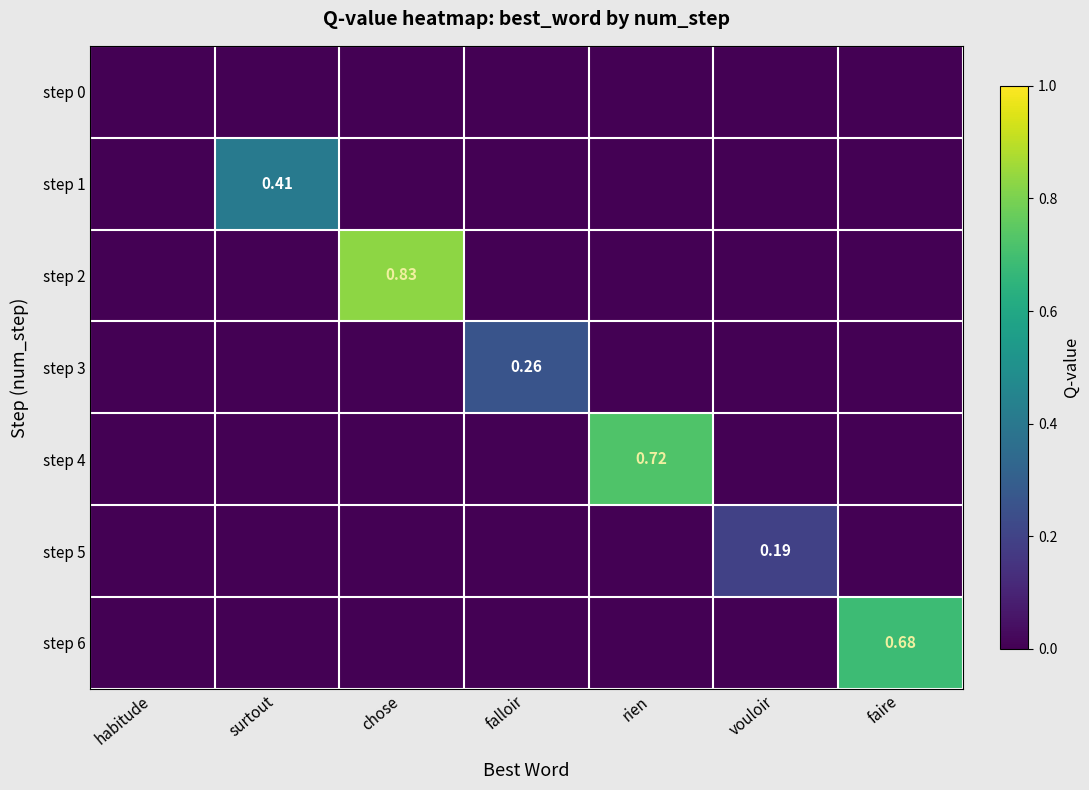

List the labels in order of step 6 value, smallest first.

habitude, surtout, chose, falloir, rien, vouloir, faire